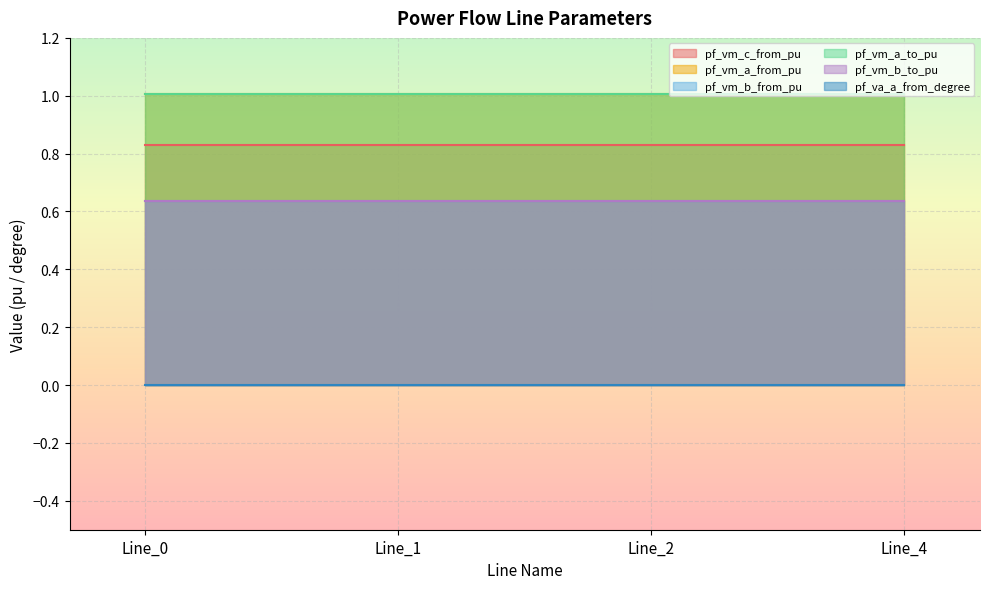

Which category has the highest value in the pf_va_a_from_degree series?

Line_2